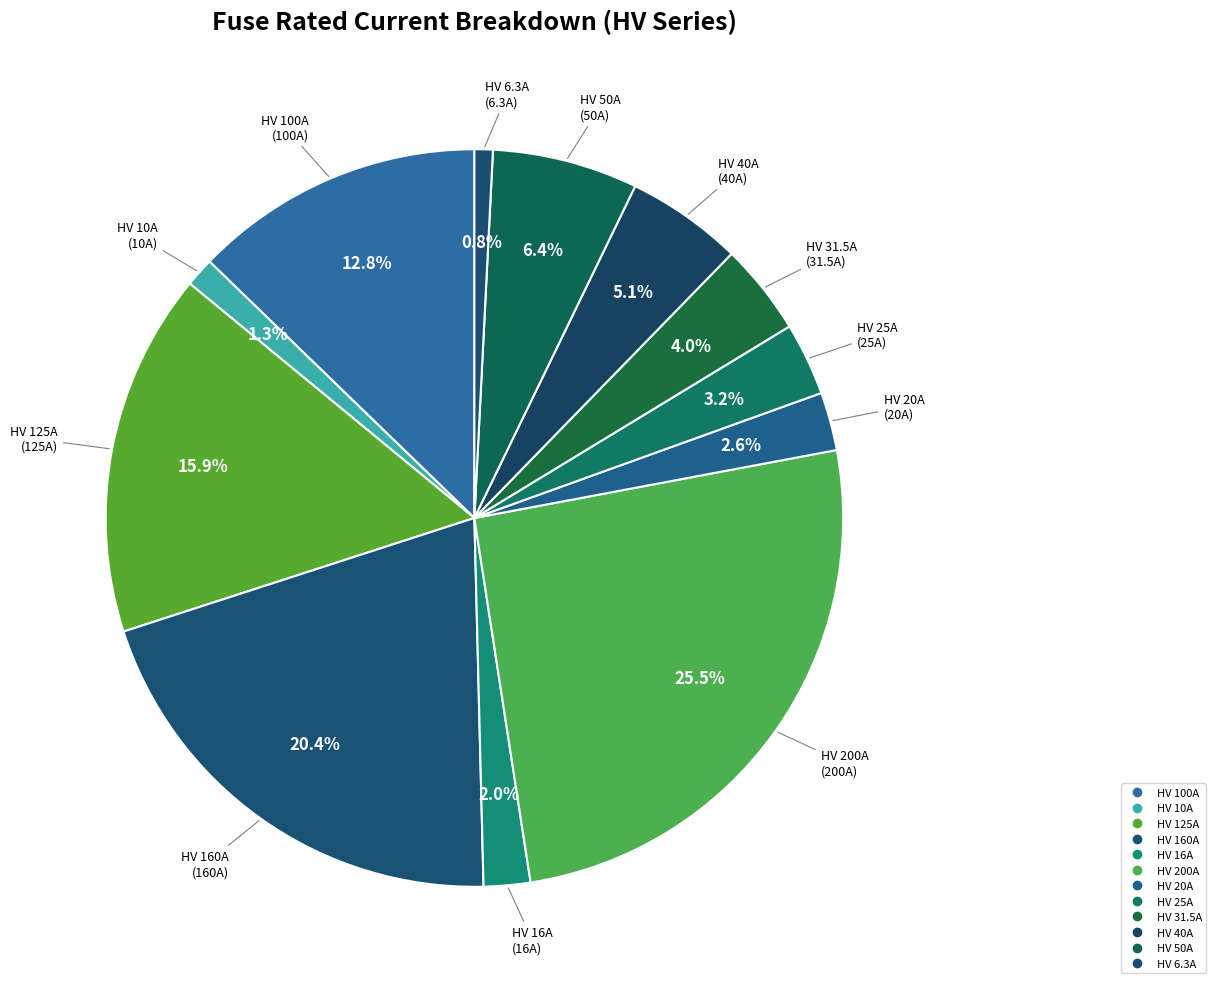

How many segments does this pie chart have?

12